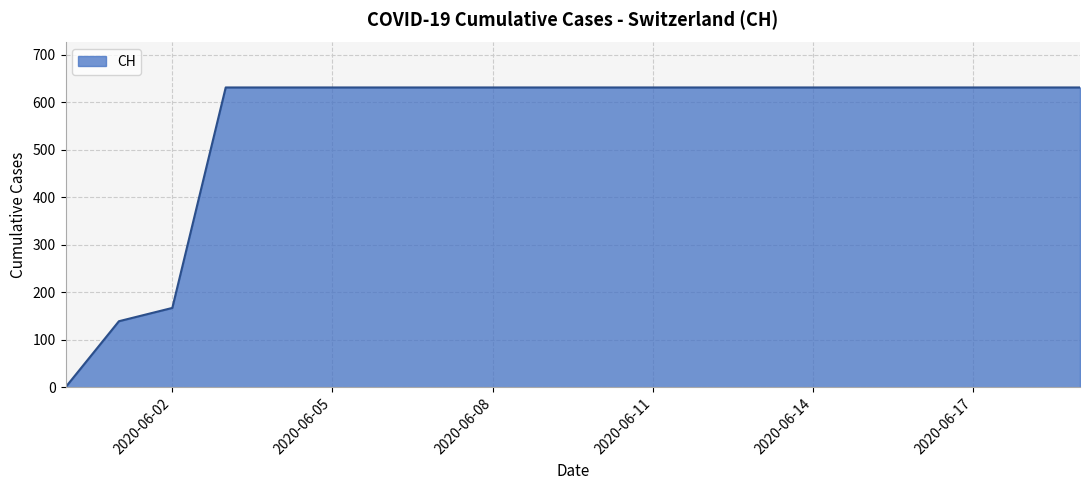

What is the sum of all values?

11033